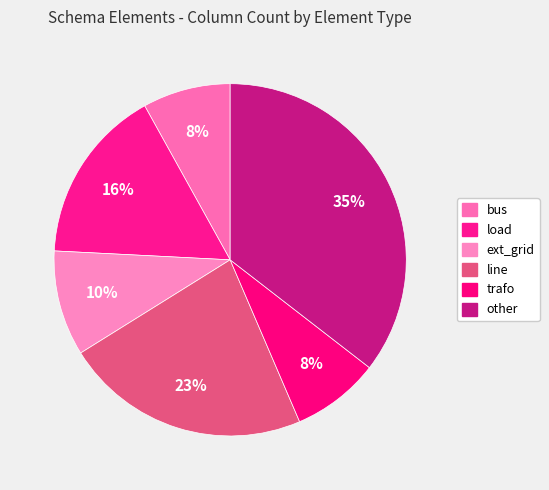

Rank the categories by value from highest to lowest.

other, line, load, ext_grid, bus, trafo